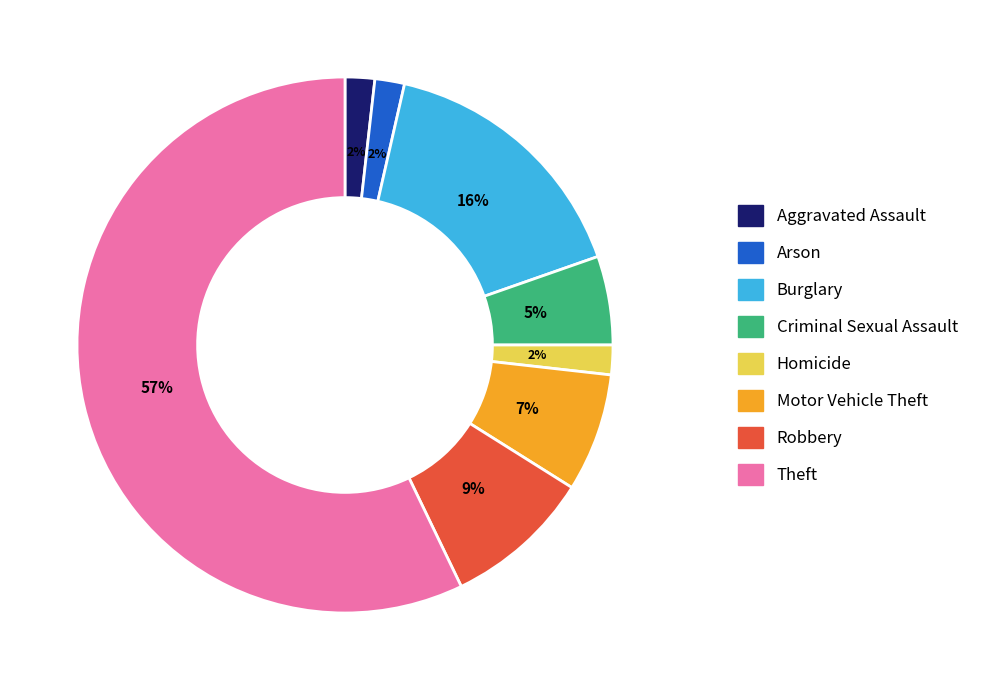

To the nearest percent, what is the difference between the largest and smallest slice percentages?

55%